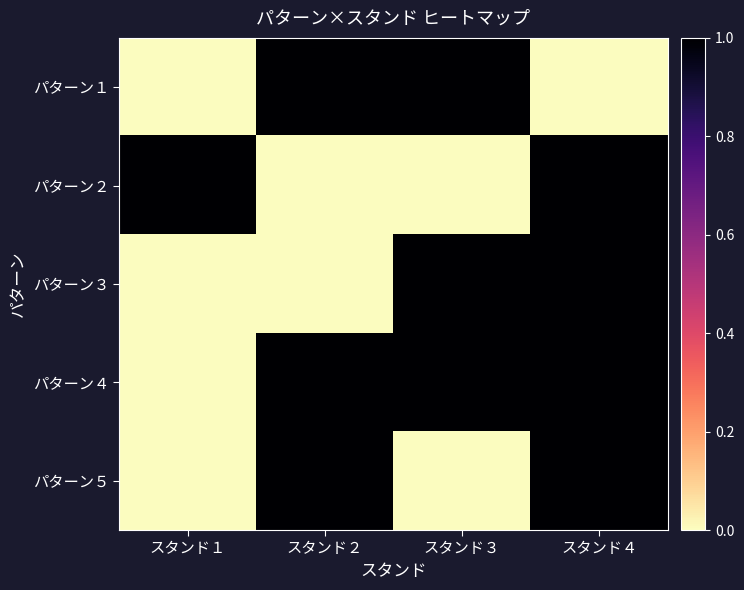

What is the difference between the highest and lowest values at スタンド１?

1